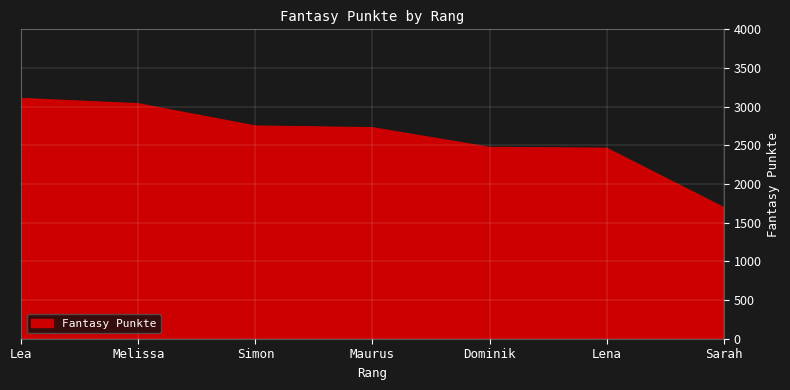

At which label is the value closest to 2400?

Lena